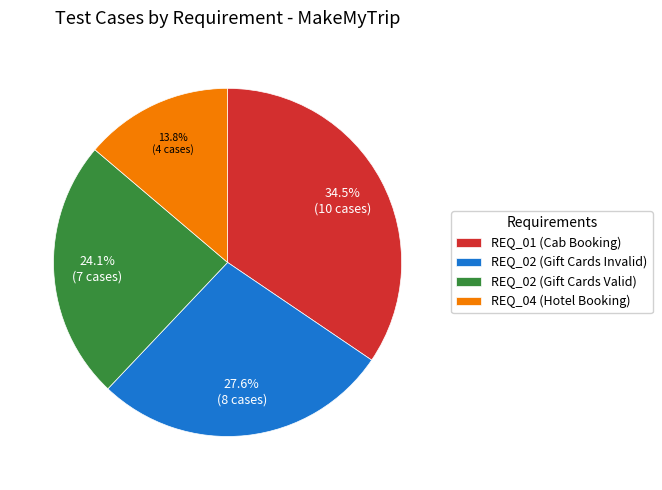

Does REQ_02 (Gift Cards Invalid) represent more than half of the total?

No